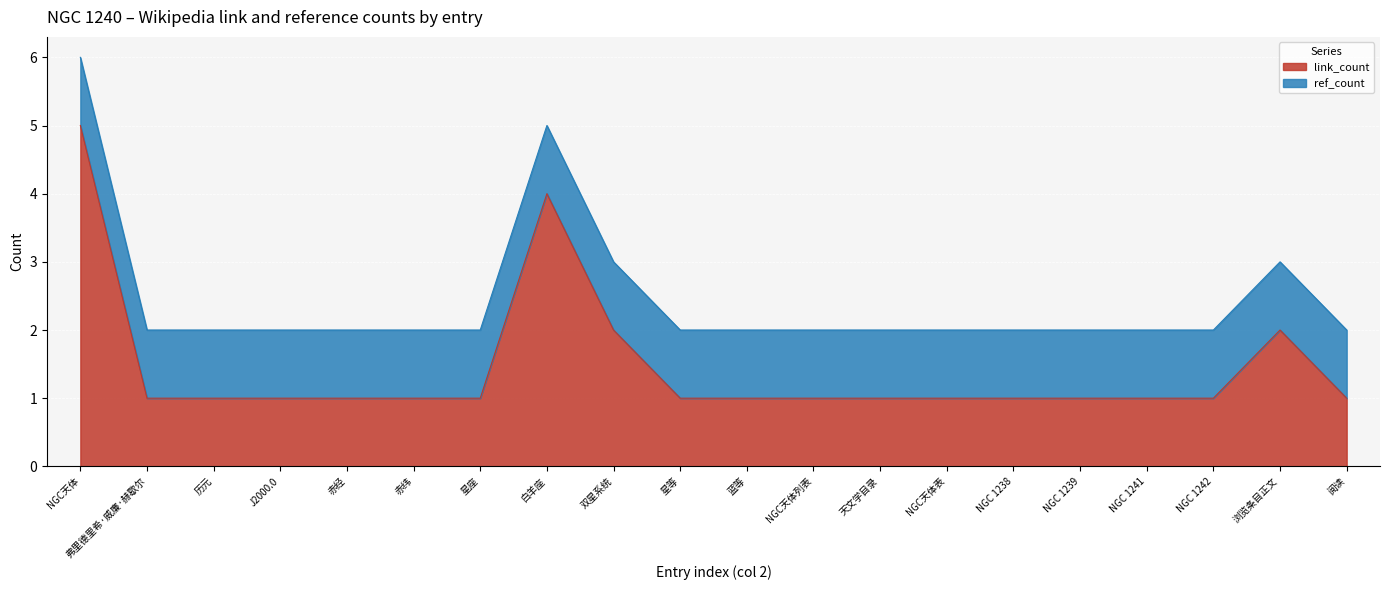

What is the value of the 2nd point from the left?

1